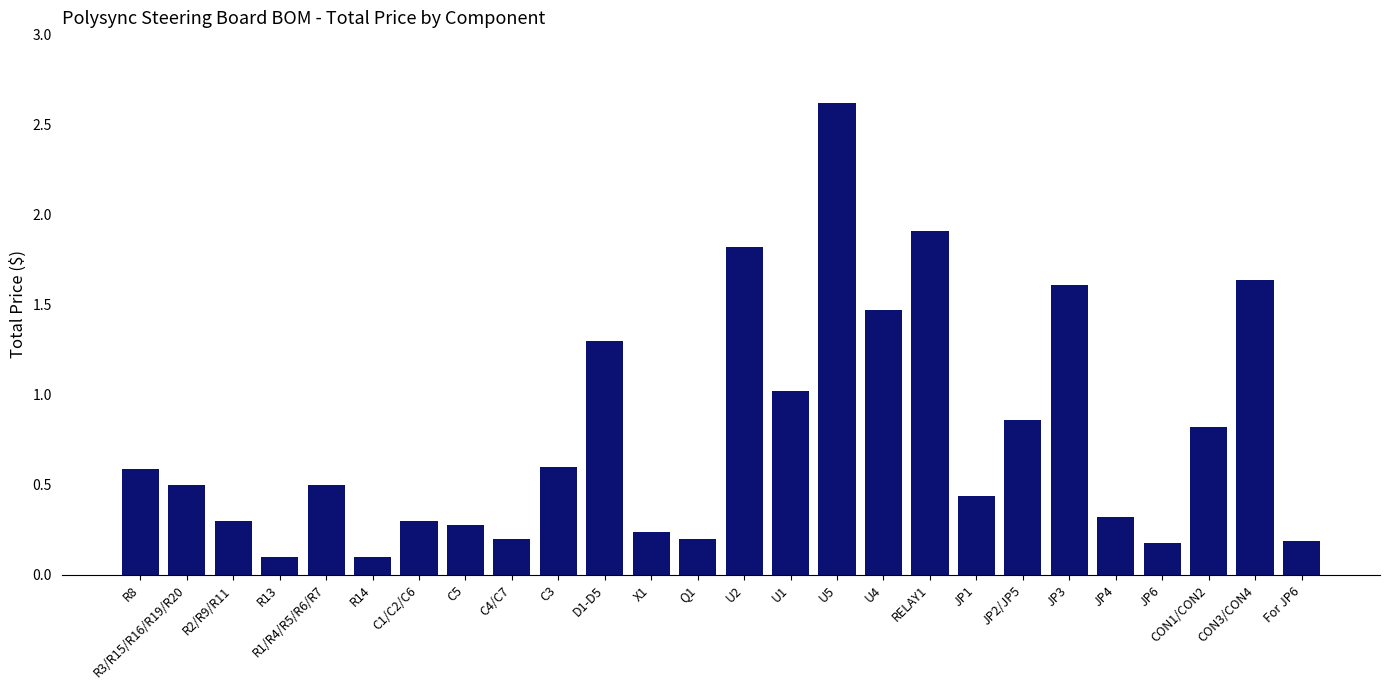

Does the chart contain any negative values?

No